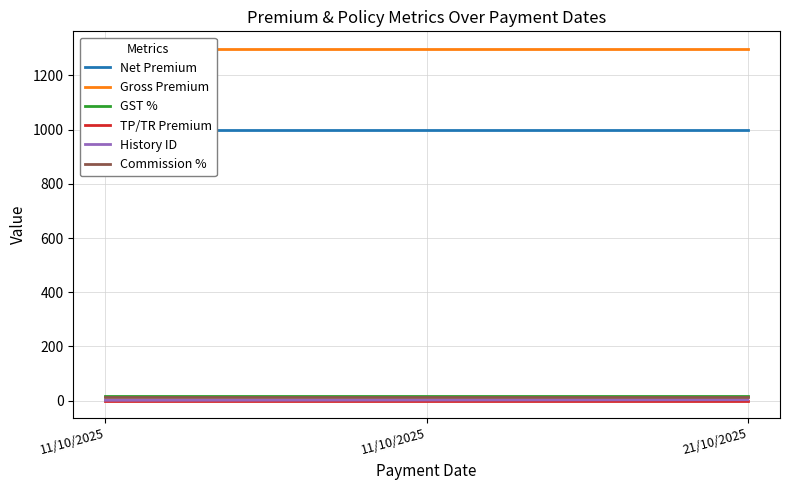

What are all the series names shown in the legend?

Net Premium, Gross Premium, GST %, TP/TR Premium, History ID, Commission %